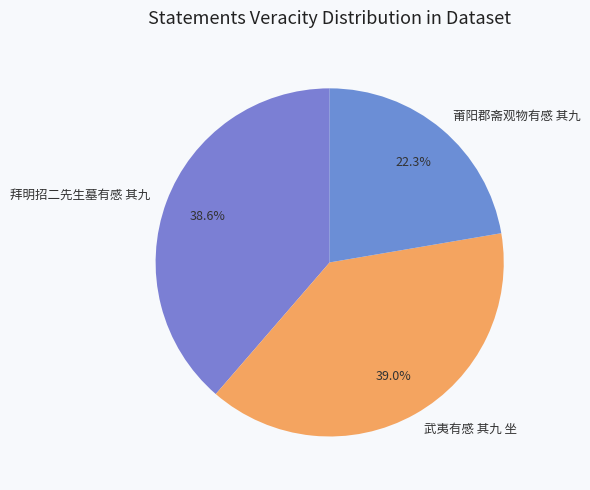

Which slice is the smallest?

莆阳郡斋观物有感 其九